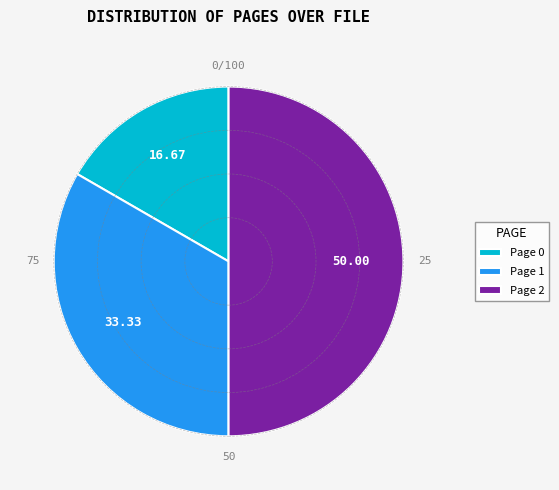

What is the smallest slice in the pie chart?

Page 0